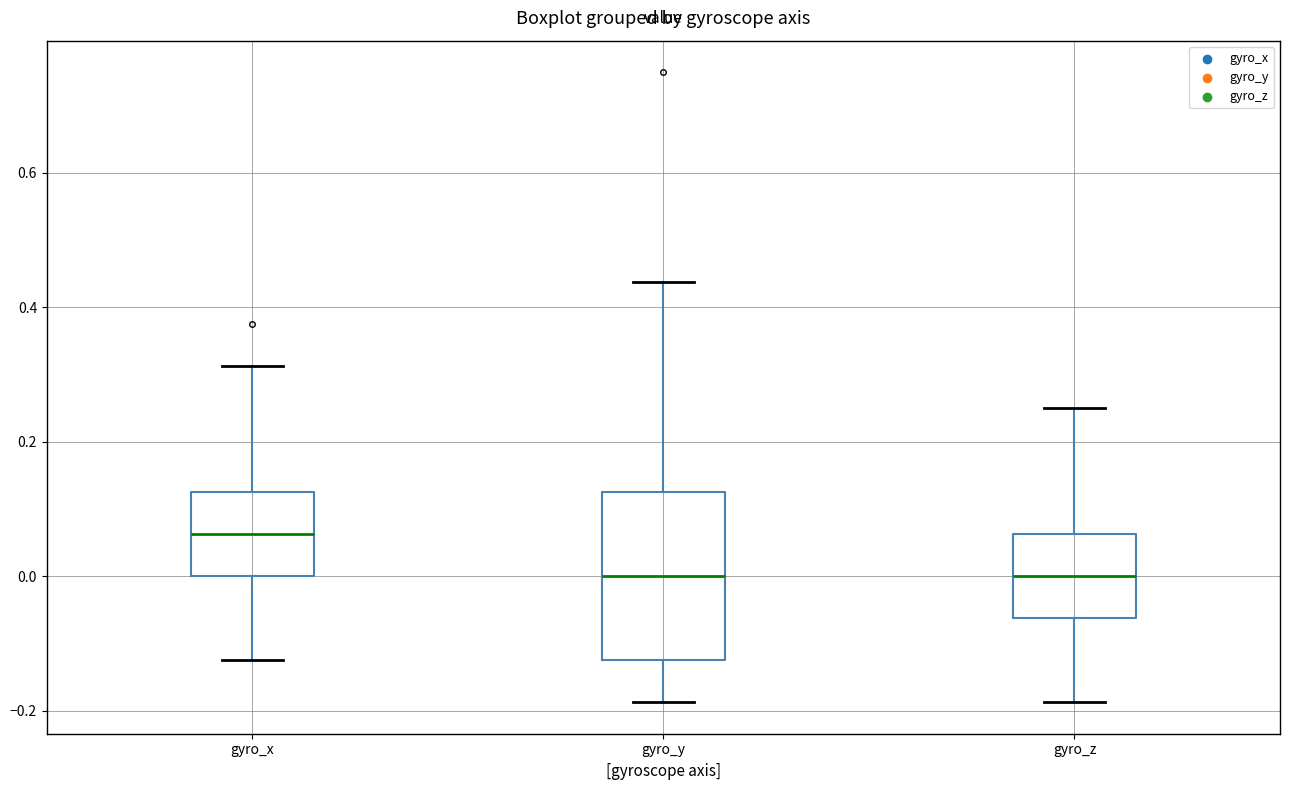

Reading left to right, transcribe this box plot: for each box, give where its median line is, the range the box spans, and where its two whiskers end, as read against the y-axis. The values are not printed on the chart, so give them approximately, as read against the axis.

gyro_x: median 0.06, box 0.00 to 0.12, whiskers -0.12 to 0.32
gyro_y: median 0.00, box -0.12 to 0.12, whiskers -0.18 to 0.44
gyro_z: median 0.00, box -0.06 to 0.06, whiskers -0.18 to 0.26